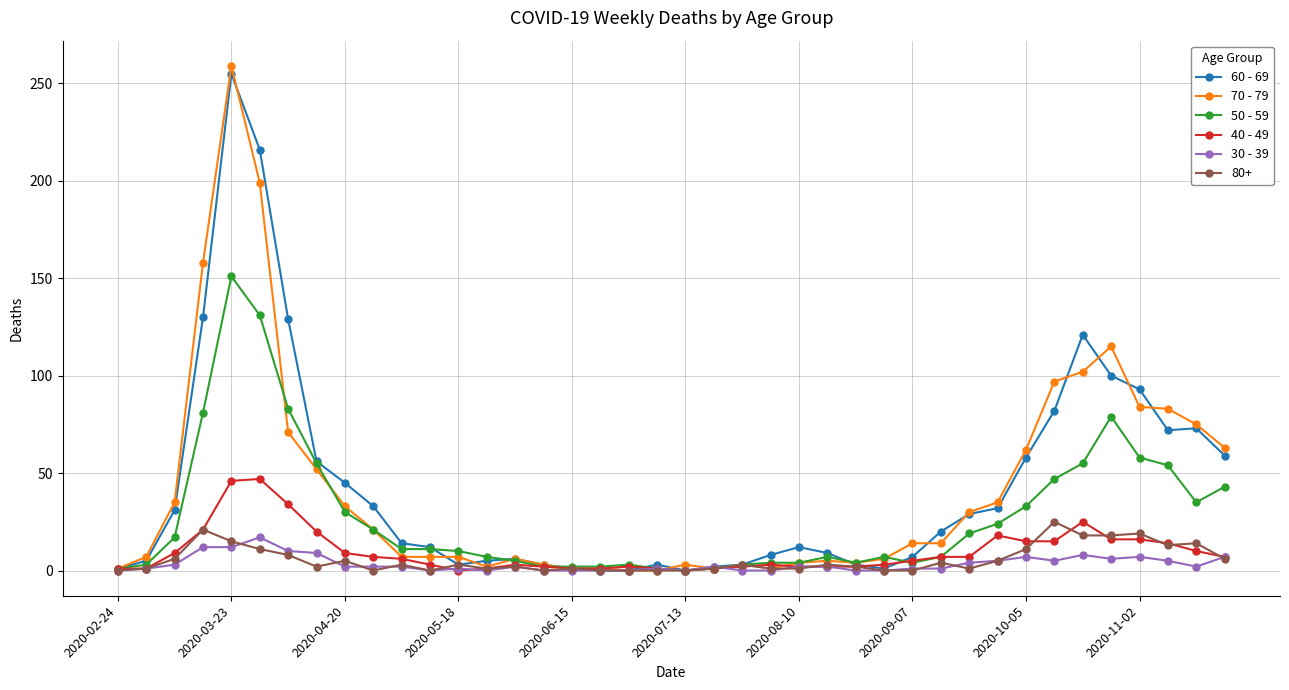

Which series has the largest range (max minus min)?

70 - 79